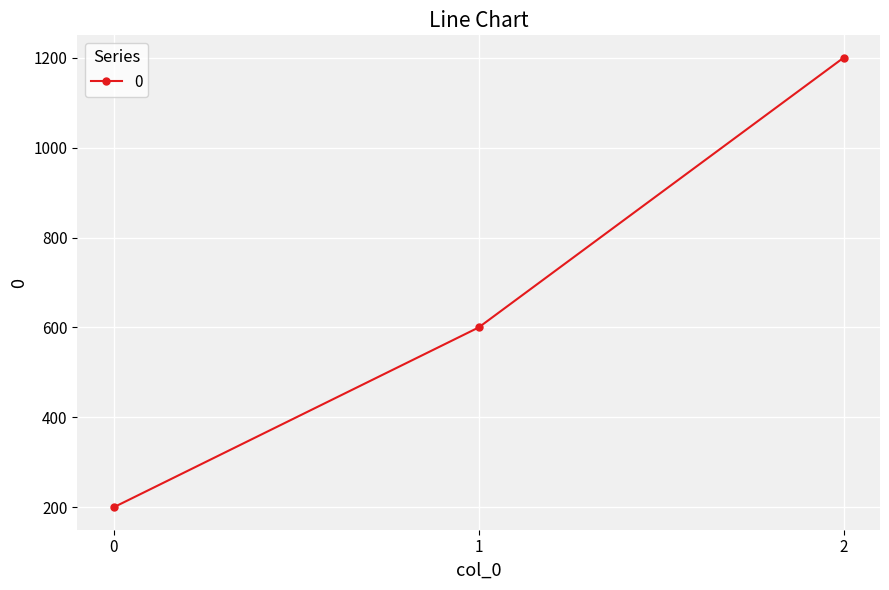

How many series are shown in this chart?

1